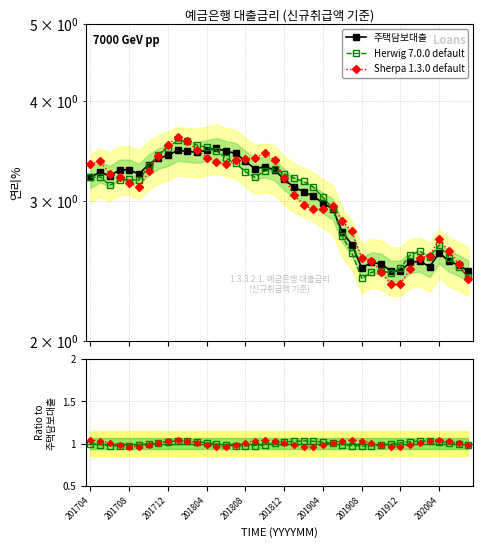

Which series changed the most between 201704 and 21?

주택담보대출